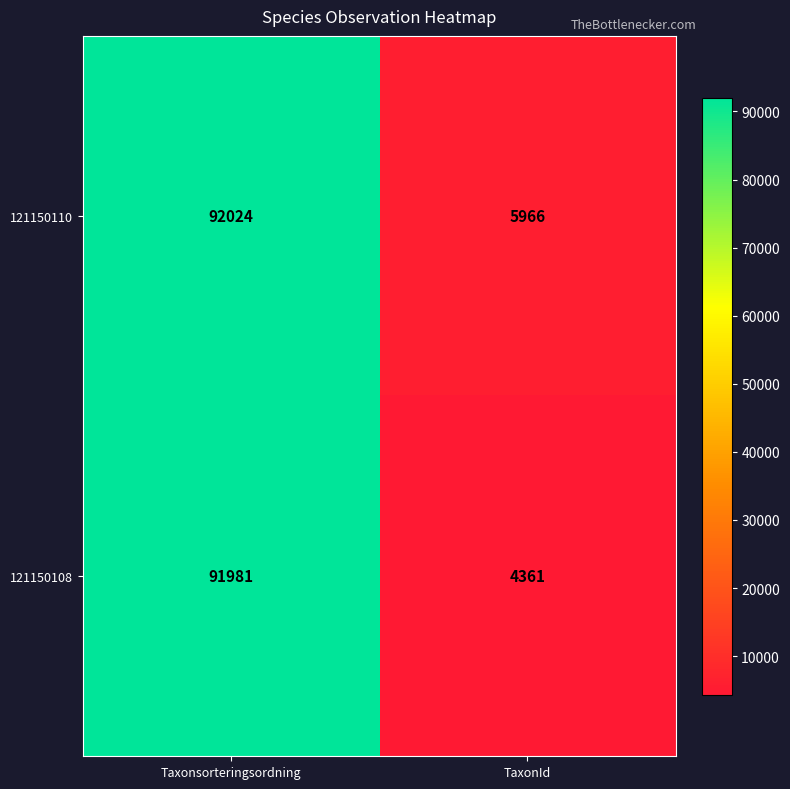

Is the value of 121150108 at TaxonId greater than the value of 121150110 at TaxonId?

No